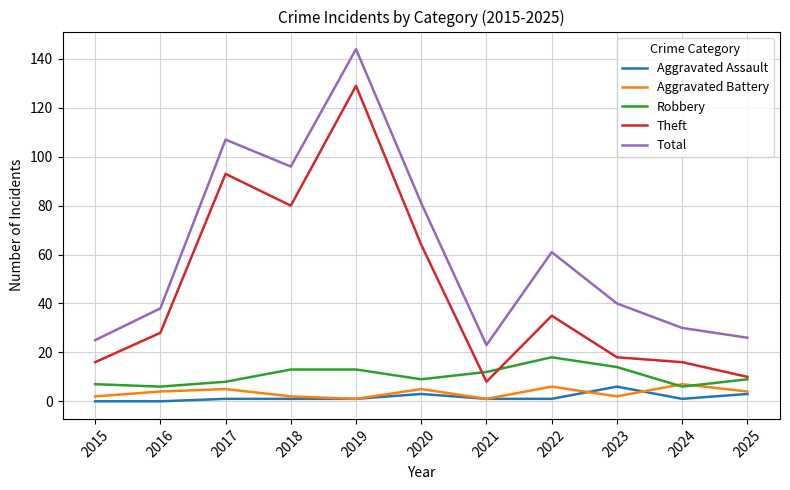

Which series has the largest total across all categories?

Total